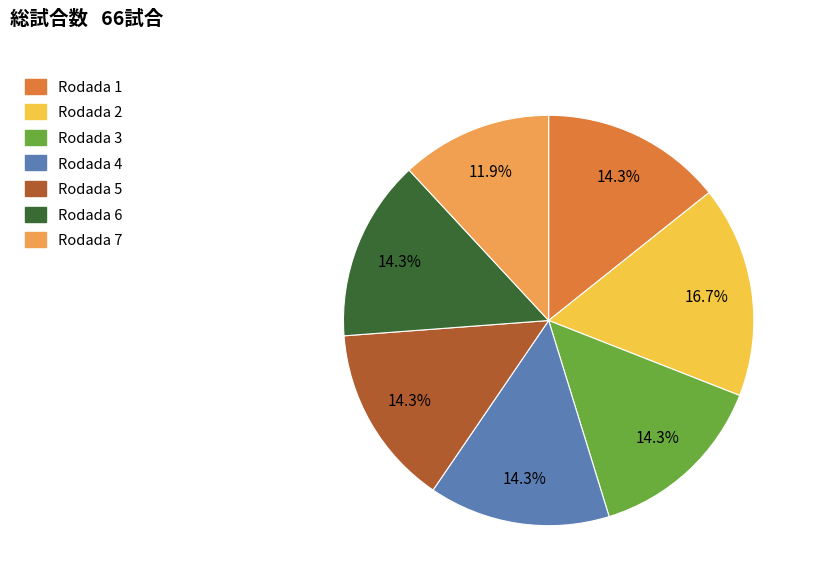

To the nearest percent, what is the difference between the largest and smallest slice percentages?

5%